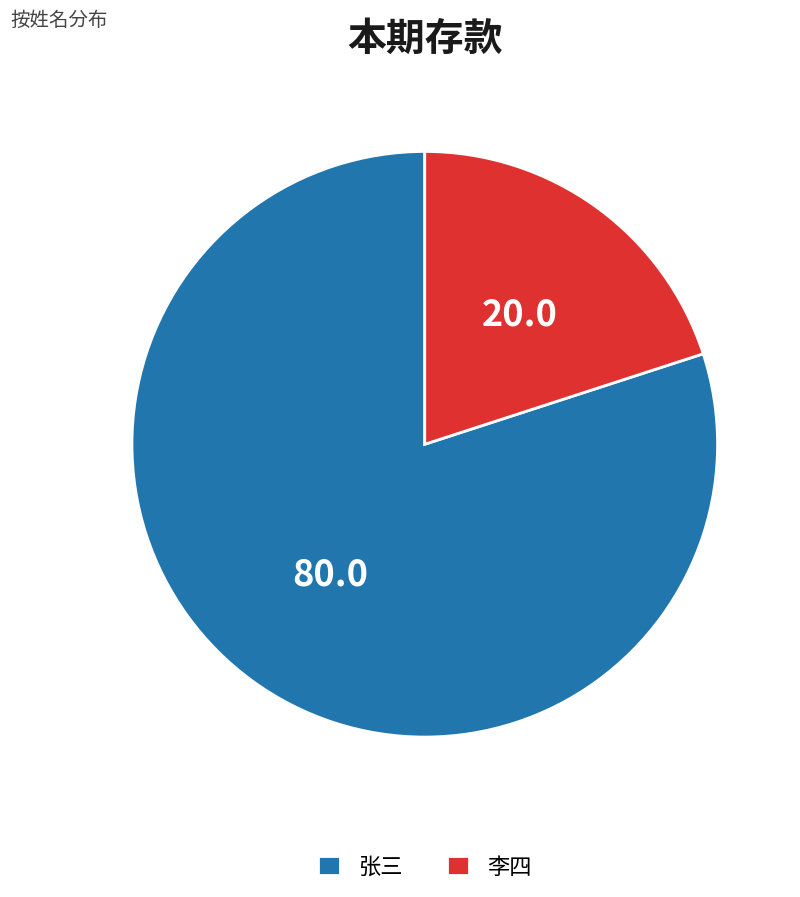

What is the ratio of the value at 张三 to the value at 李四?

4.0